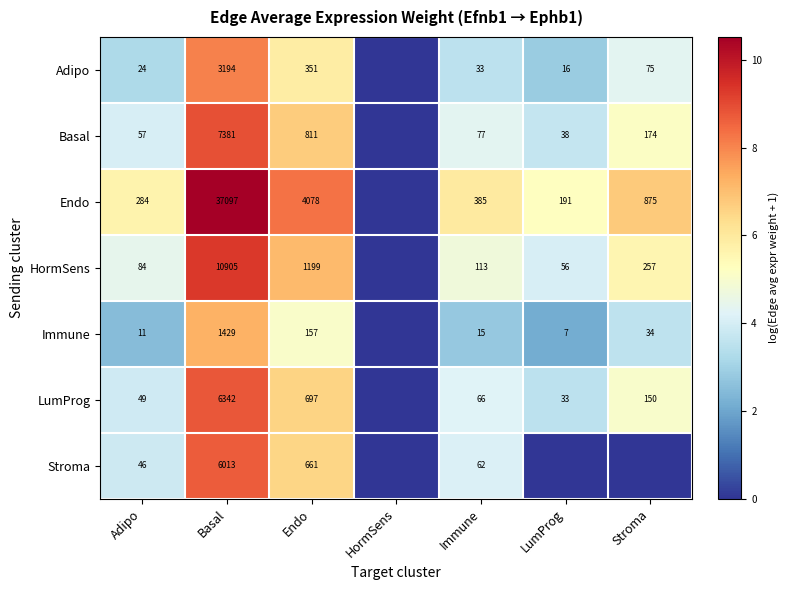

At Basal, list the series in order from largest to smallest.

Endo, HormSens, Basal, LumProg, Stroma, Adipo, Immune